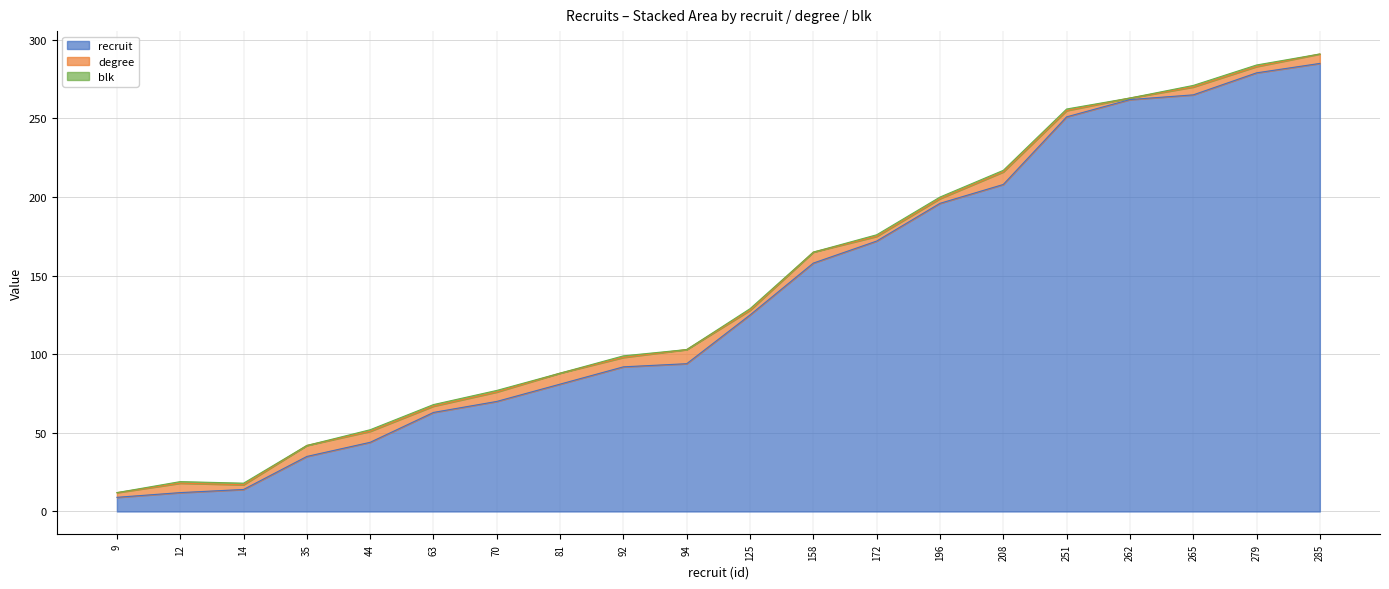

Rank the categories by degree value from highest to lowest.

94, 208, 35, 44, 81, 158, 12, 70, 92, 285, 265, 63, 251, 279, 9, 14, 125, 172, 196, 262